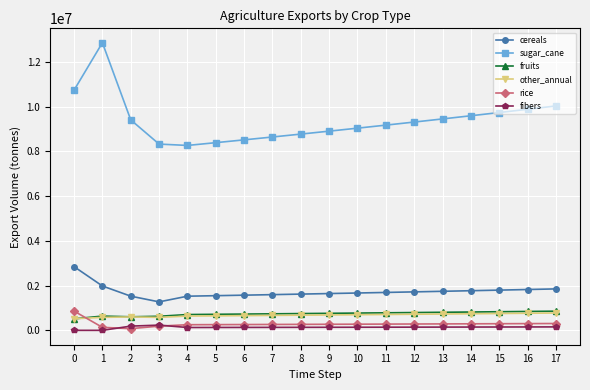

Where is the first local maximum for sugar_cane?

1